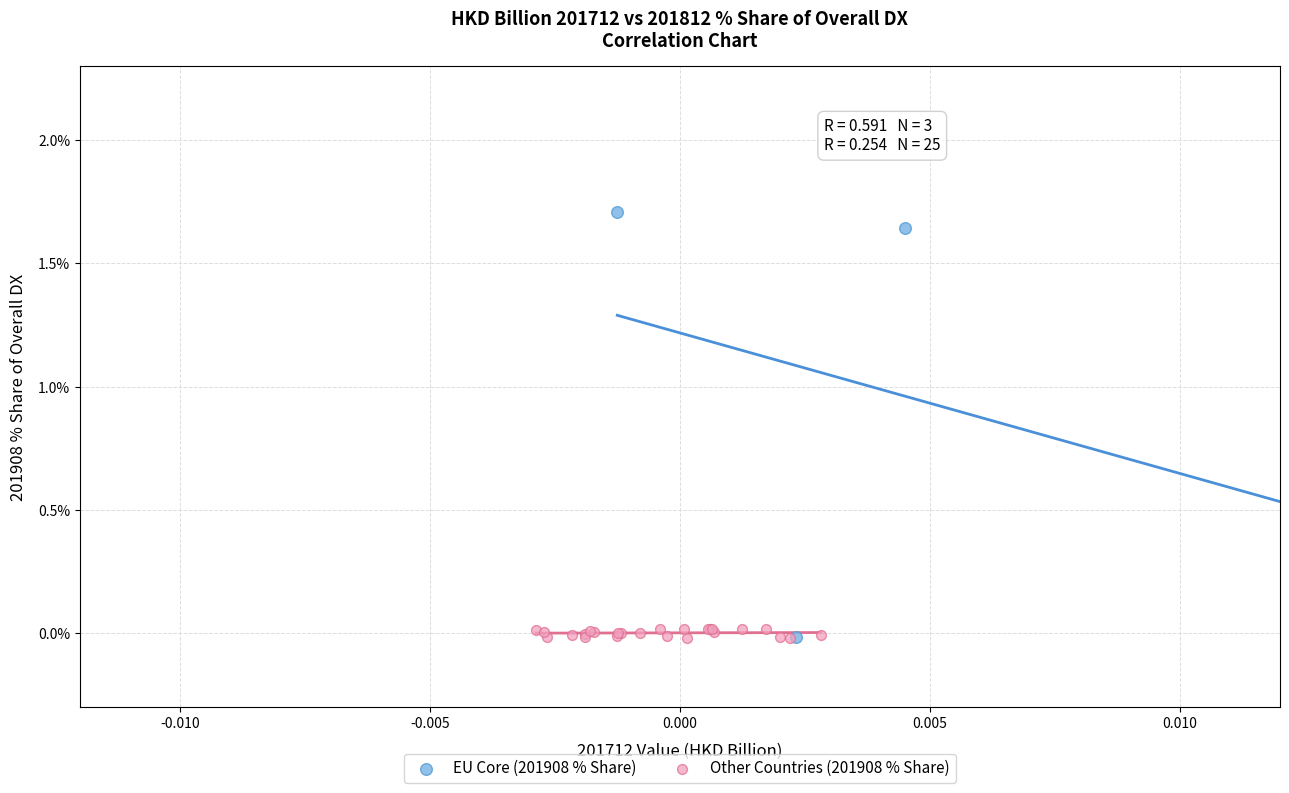

Which series has the widest spread of Y values?

EU Core (201908 % Share)